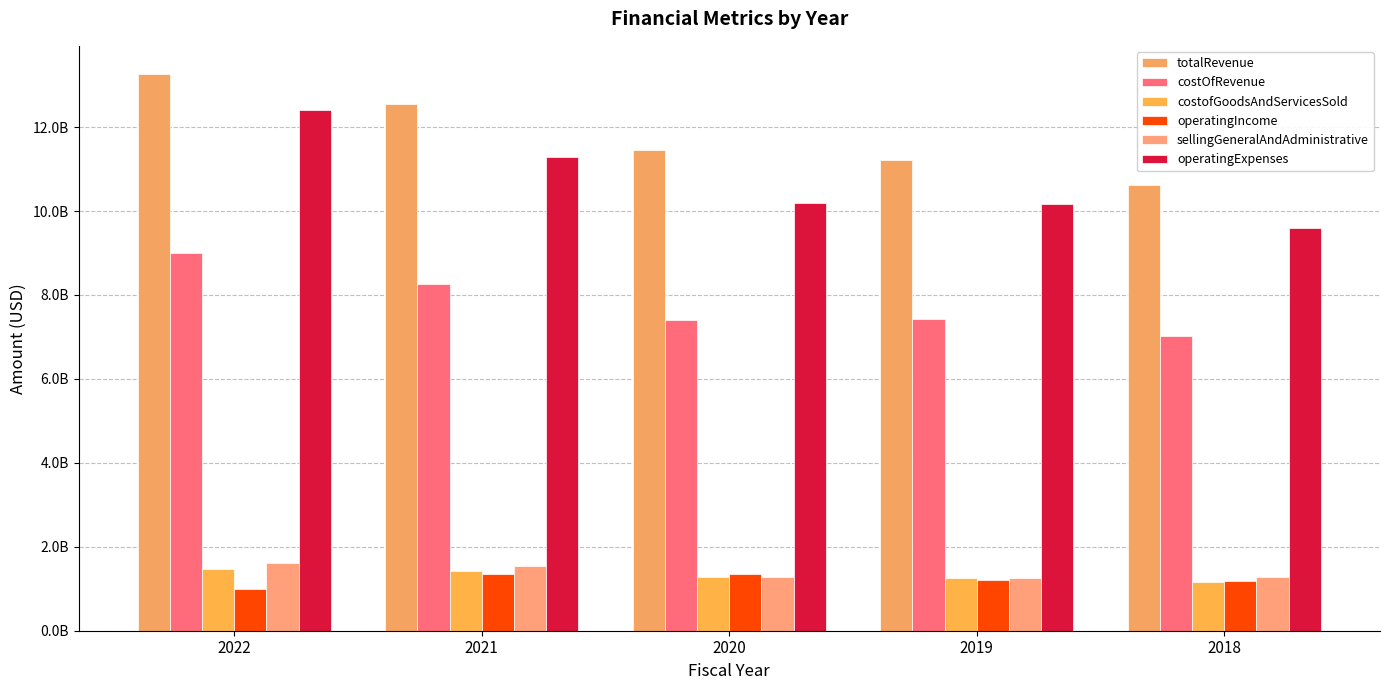

The value of costOfRevenue at 2018 is 7031329000. True or false?

True